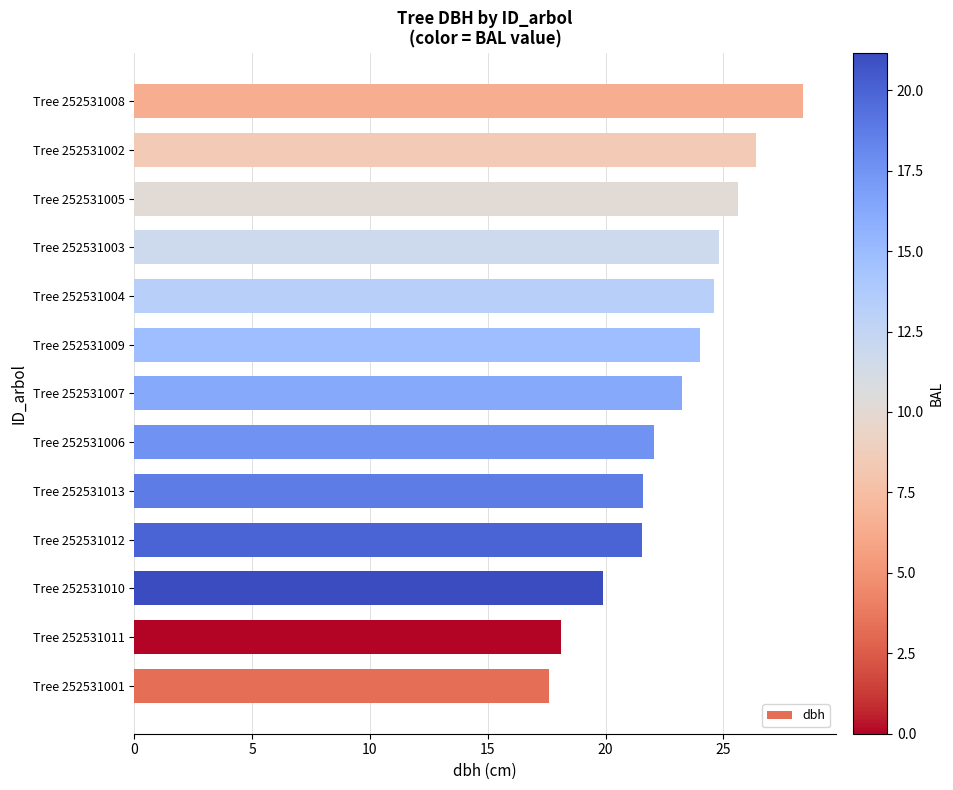

How many bars are there in total?

13